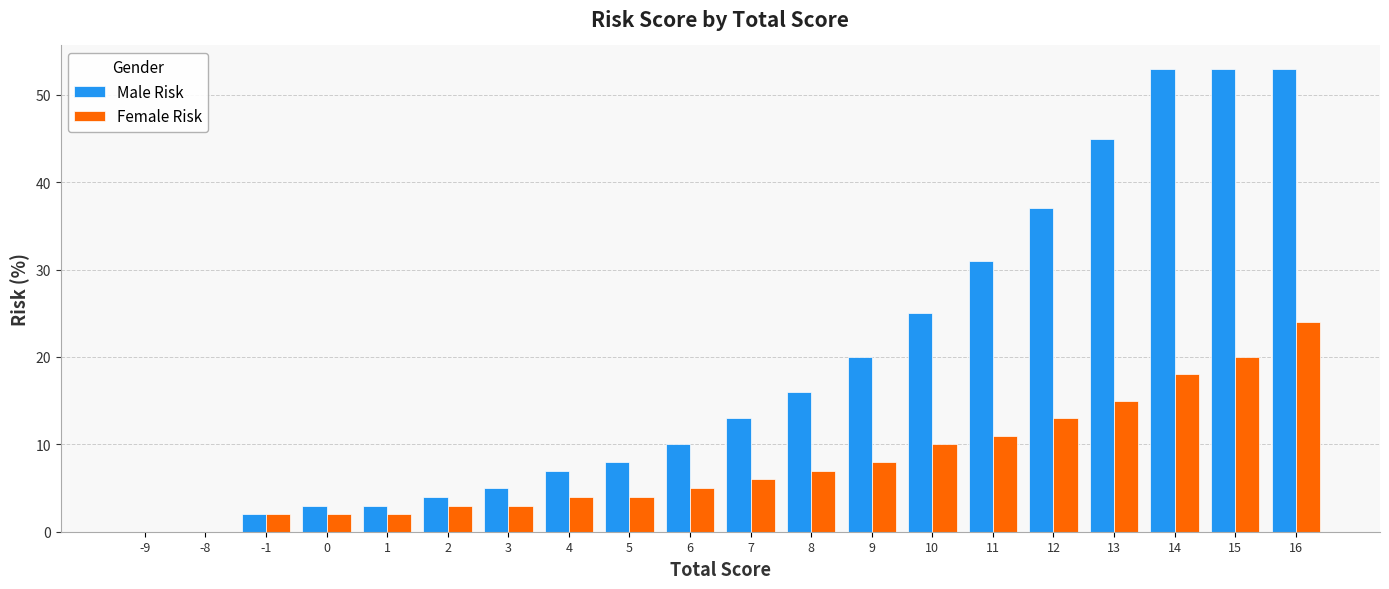

How many groups of bars are there?

20